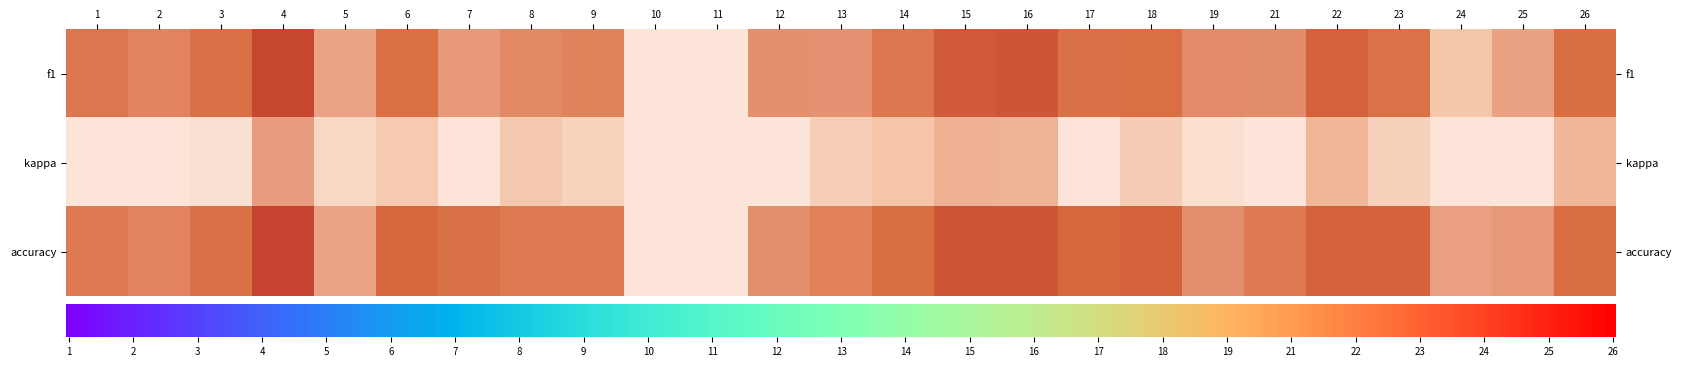

How many values in the accuracy series exceed 0?

23